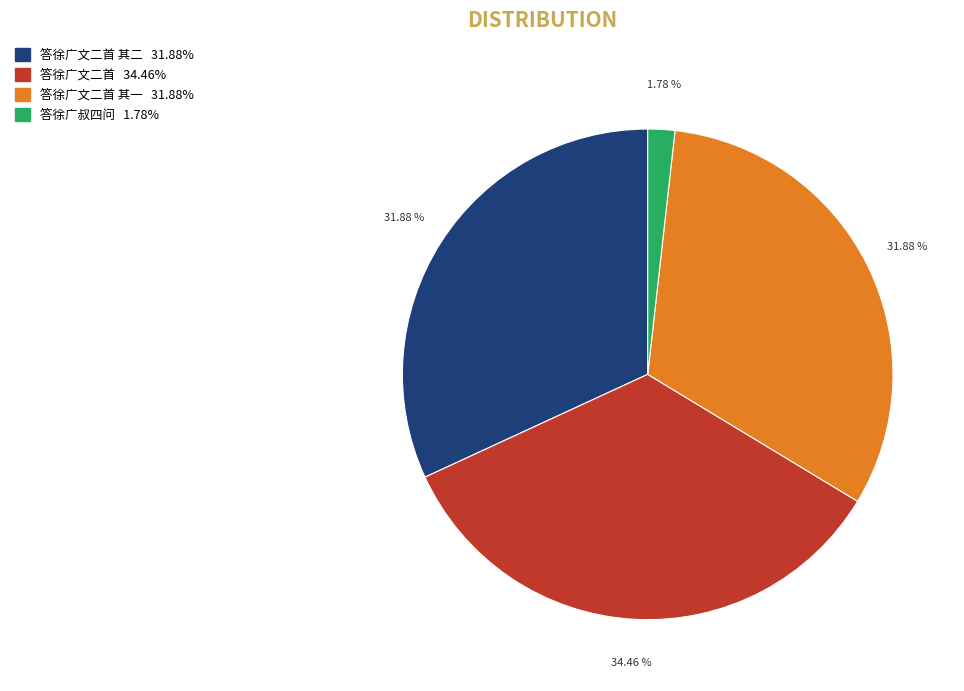

Does any single category account for the majority?

No